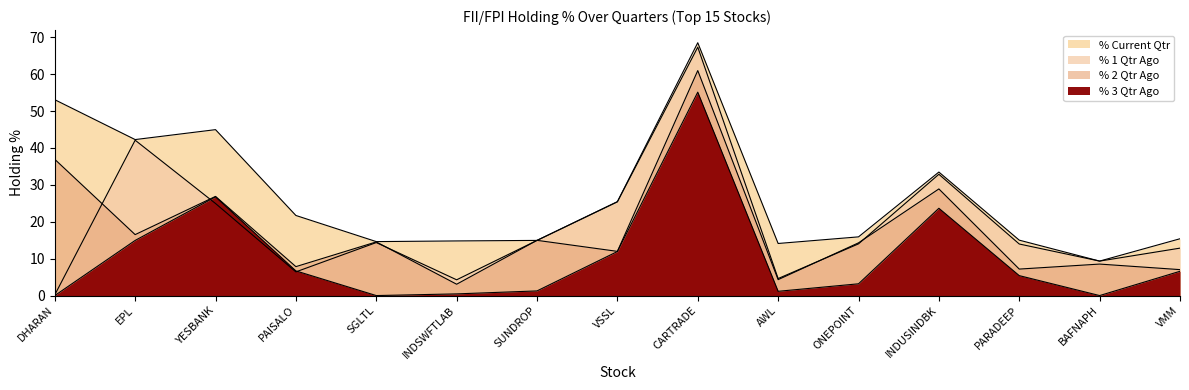

Reading right to left, list all the values displayed in this chart.

% 3 Qtr Ago: VMM=6.6	BAFNAPH=0.0	PARADEEP=5.4	INDUSINDBK=23.7	ONEPOINT=3.2	AWL=1.2	CARTRADE=55.1	VSSL=11.9	SUNDROP=1.3	INDSWFTLAB=0.5	SGLTL=0.0	PAISALO=6.7	YESBANK=26.7	EPL=14.9	DHARAN=0.0
% 2 Qtr Ago: VMM=7.0	BAFNAPH=8.5	PARADEEP=7.2	INDUSINDBK=28.9	ONEPOINT=14.3	AWL=4.3	CARTRADE=61.0	VSSL=12.0	SUNDROP=15.0	INDSWFTLAB=3.1	SGLTL=14.5	PAISALO=7.8	YESBANK=26.9	EPL=16.5	DHARAN=36.9
% 1 Qtr Ago: VMM=12.9	BAFNAPH=9.3	PARADEEP=14.0	INDUSINDBK=32.9	ONEPOINT=14.0	AWL=4.6	CARTRADE=67.3	VSSL=25.4	SUNDROP=14.9	INDSWFTLAB=4.3	SGLTL=14.4	PAISALO=6.4	YESBANK=24.9	EPL=42.1	DHARAN=0.2
% Current Qtr: VMM=15.4	BAFNAPH=9.3	PARADEEP=15.0	INDUSINDBK=33.5	ONEPOINT=15.9	AWL=14.1	CARTRADE=68.5	VSSL=25.4	SUNDROP=14.9	INDSWFTLAB=14.8	SGLTL=14.6	PAISALO=21.7	YESBANK=45.0	EPL=42.3	DHARAN=53.1